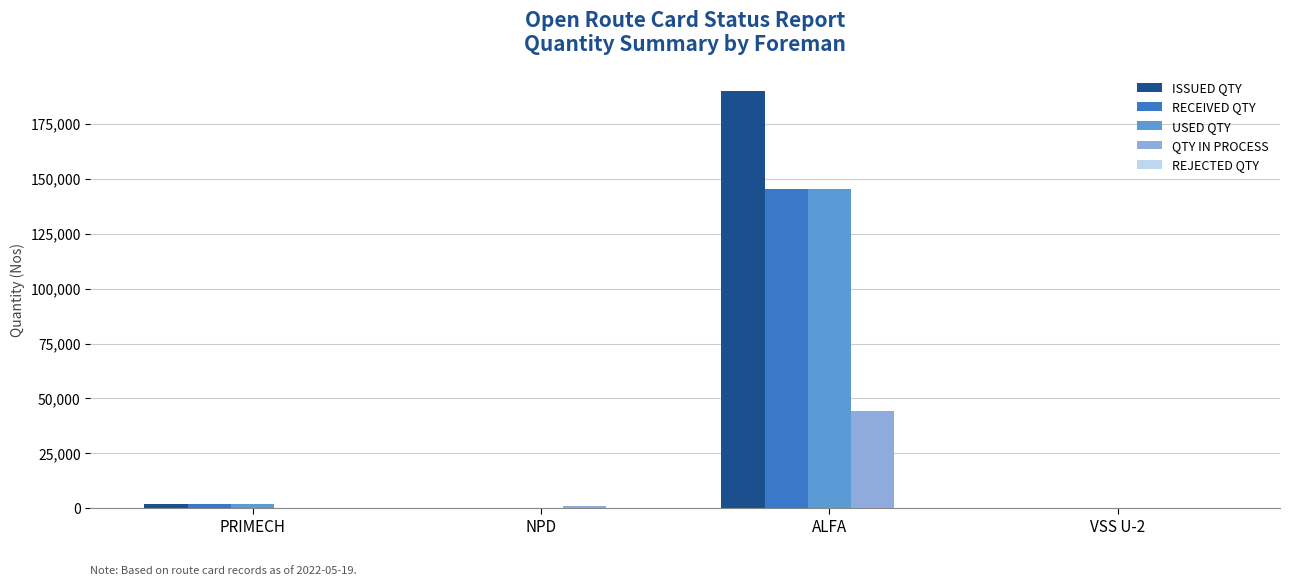

Count the number of categories in the chart.

4